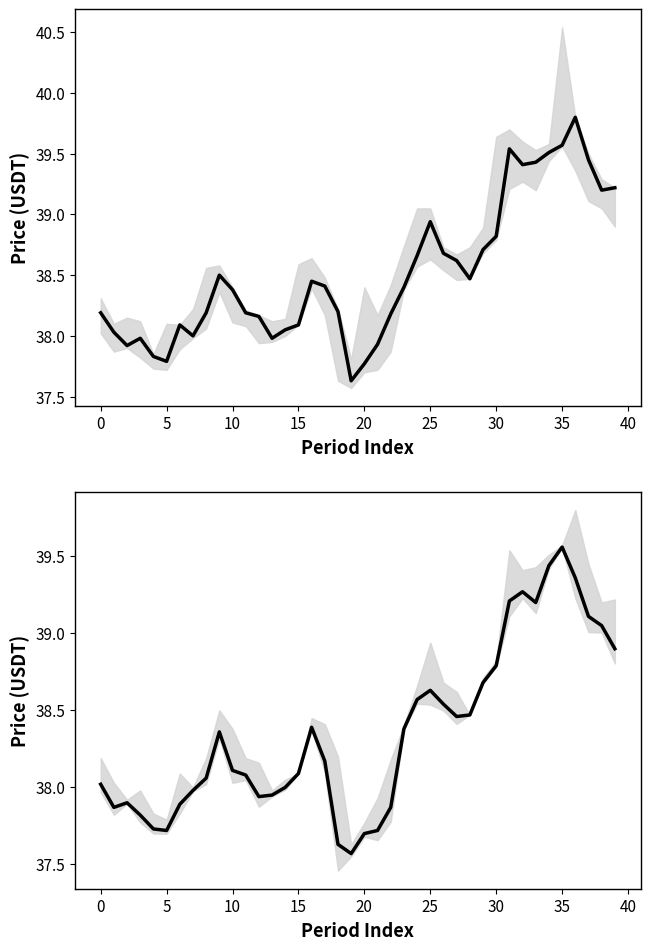

At which category is the sum across all series the highest?

36